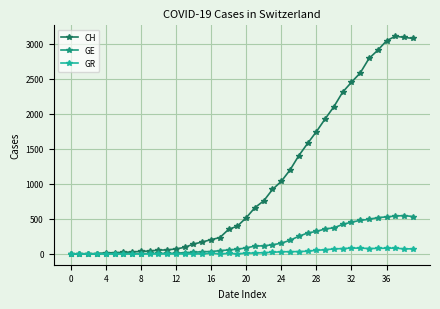

What is the maximum value shown in the chart?

3111